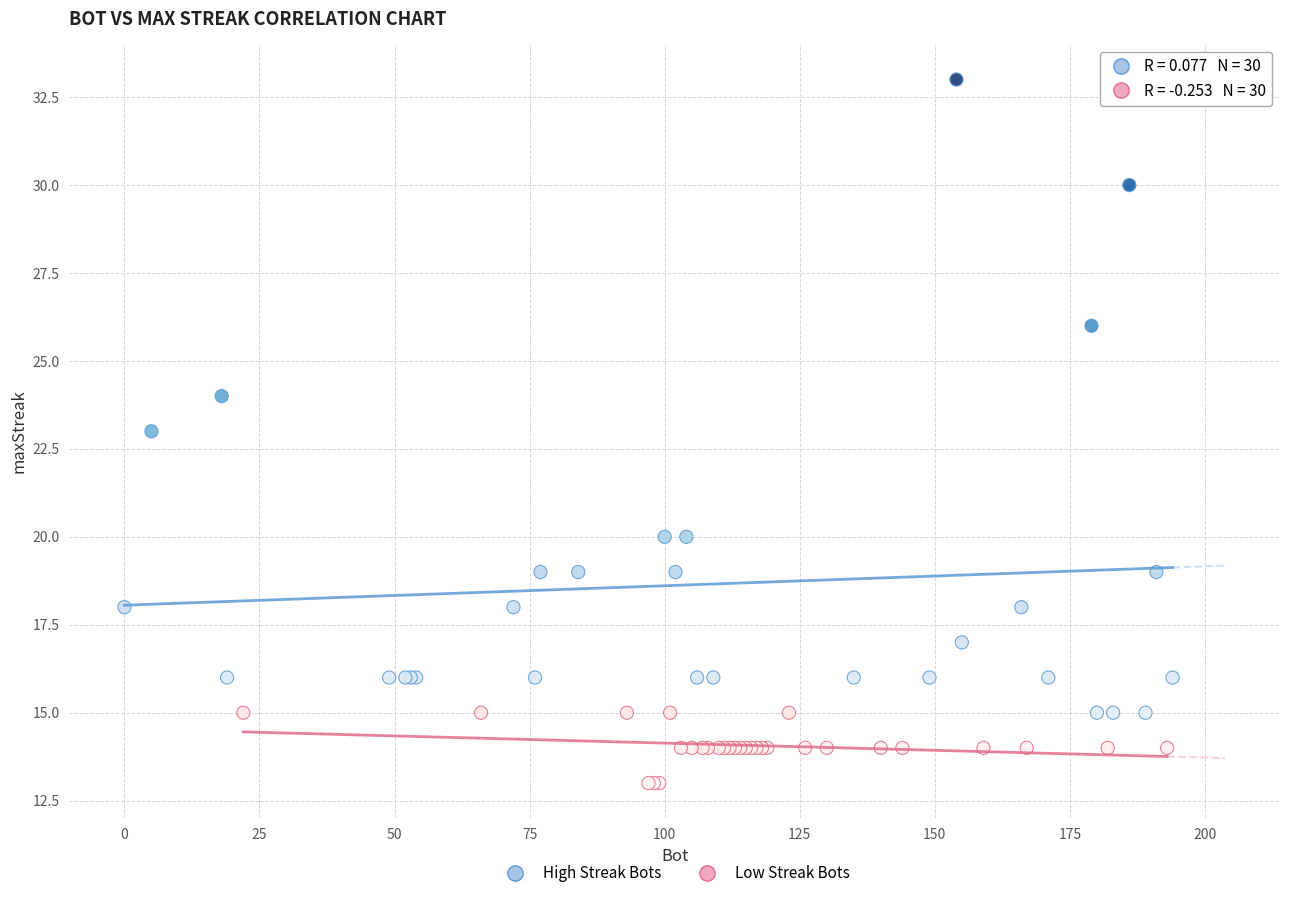

Which series has the widest spread of Y values?

High Streak Bots